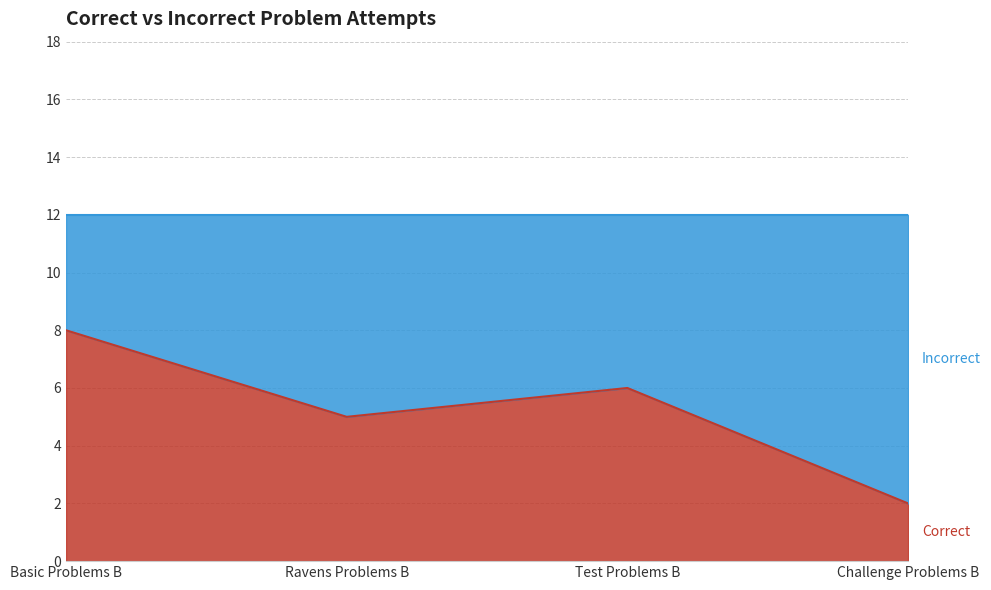

What is the value of the 1st point from the left?

8